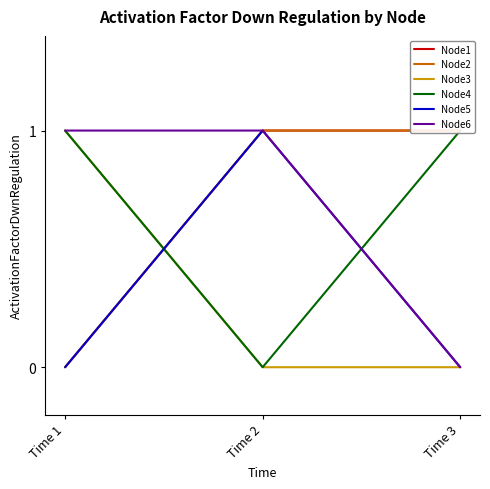

The Node2 series shows 1 at Time 3. True or false?

True